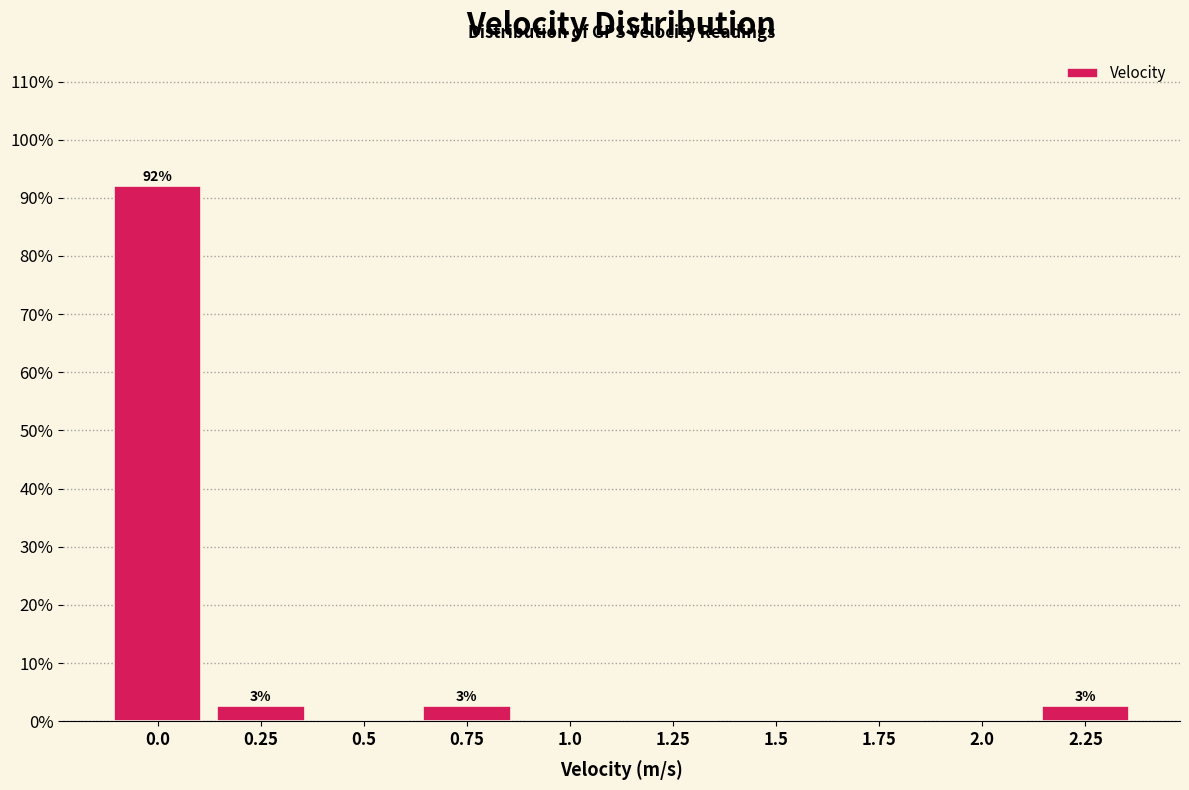

Reading right to left, what are all the values shown in this chart?

2.25=2.6	2.0=0.0	1.75=0.0	1.5=0.0	1.25=0.0	1.0=0.0	0.75=2.6	0.5=0.0	0.25=2.6	0.0=92.1